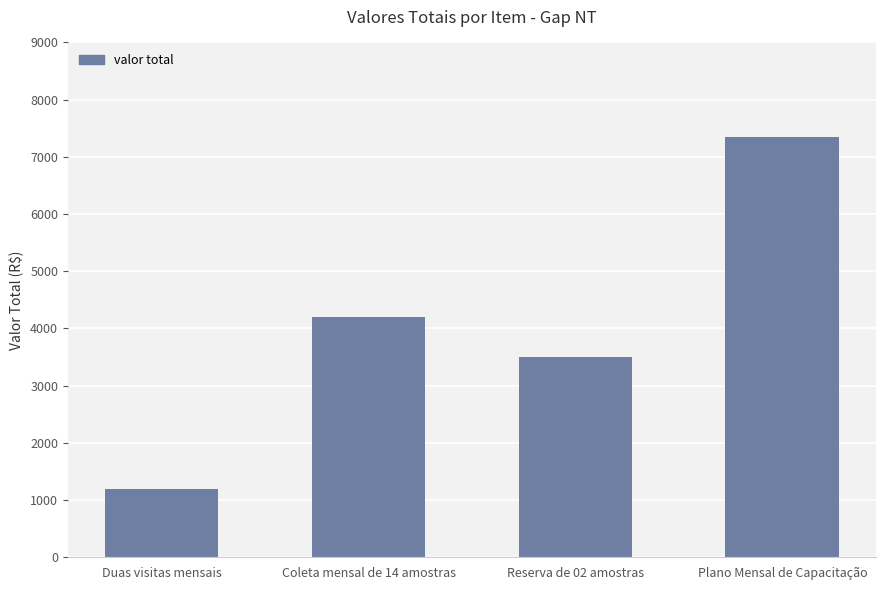

What is the value of the 4th bar from the left?

7350